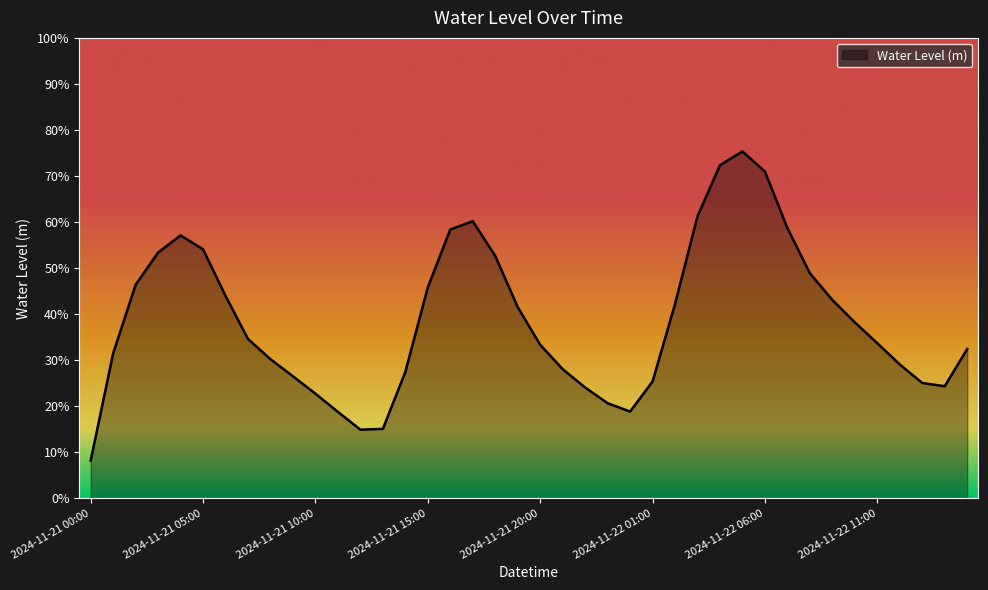

Where is the first local minimum?

2024-11-21 12:00